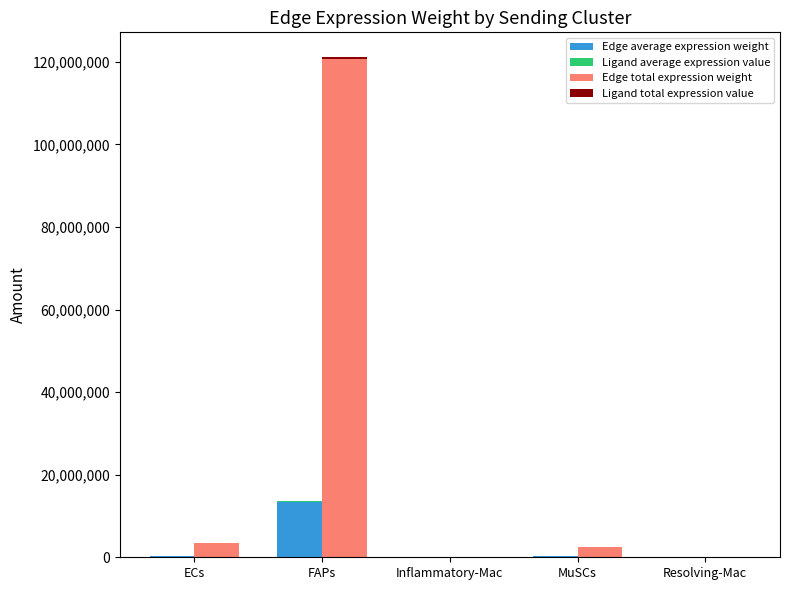

The value of Ligand average expression value at ECs is 2903.8. True or false?

True